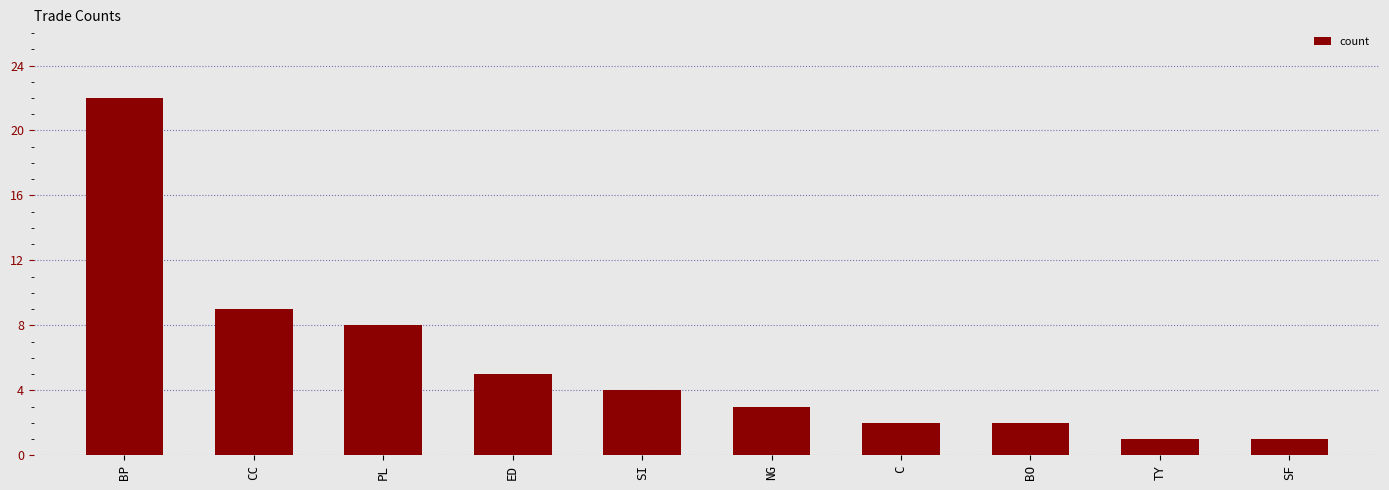

Reading right to left, transcribe all the data shown in this chart.

1	1	2	2	3	4	5	8	9	22